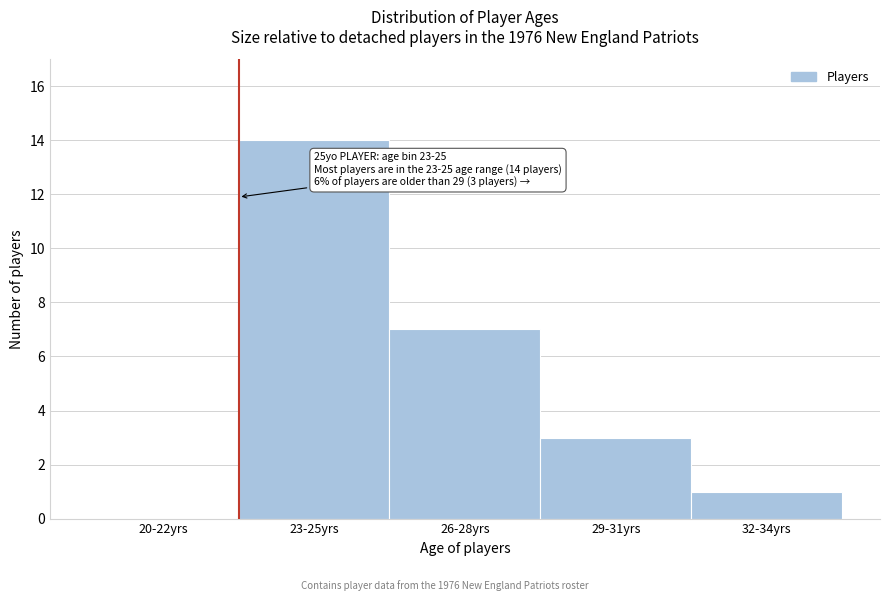

Reading right to left, extract all data points from this chart.

32-34yrs=1	29-31yrs=3	26-28yrs=7	23-25yrs=14	20-22yrs=0